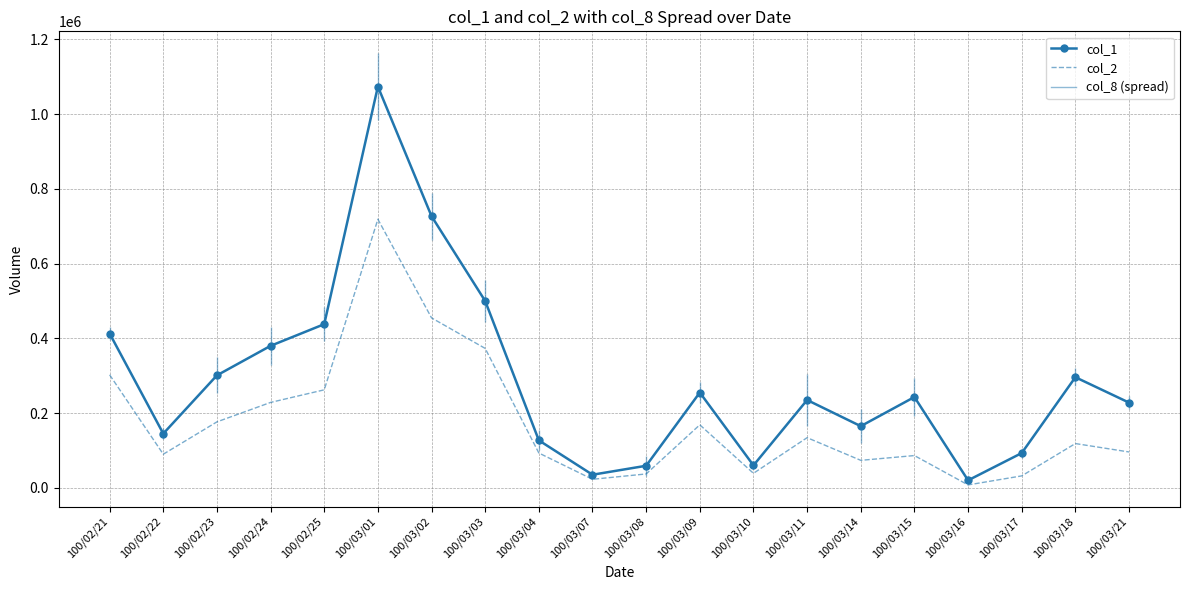

Is the value of col_1 at 100/03/10 greater than the value of col_2 at 100/03/18?

No